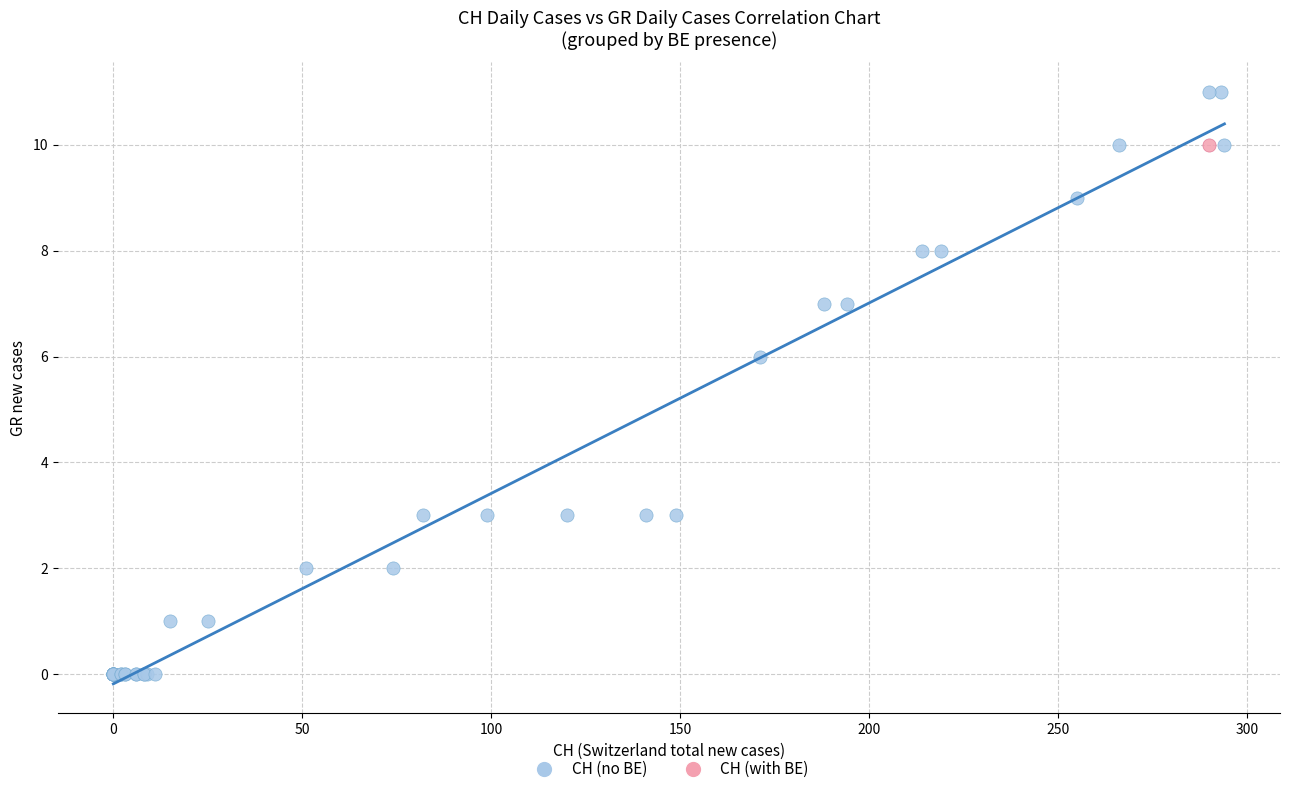

What are all the series names shown in the legend?

CH (no BE), CH (with BE)